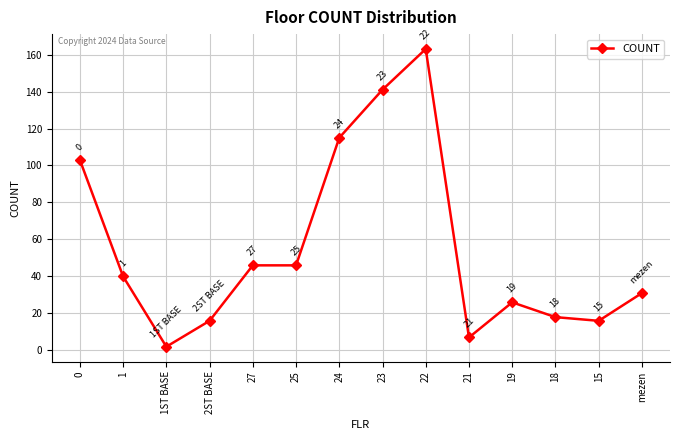

At which category does the chart reach its minimum across all series?

1ST BASE